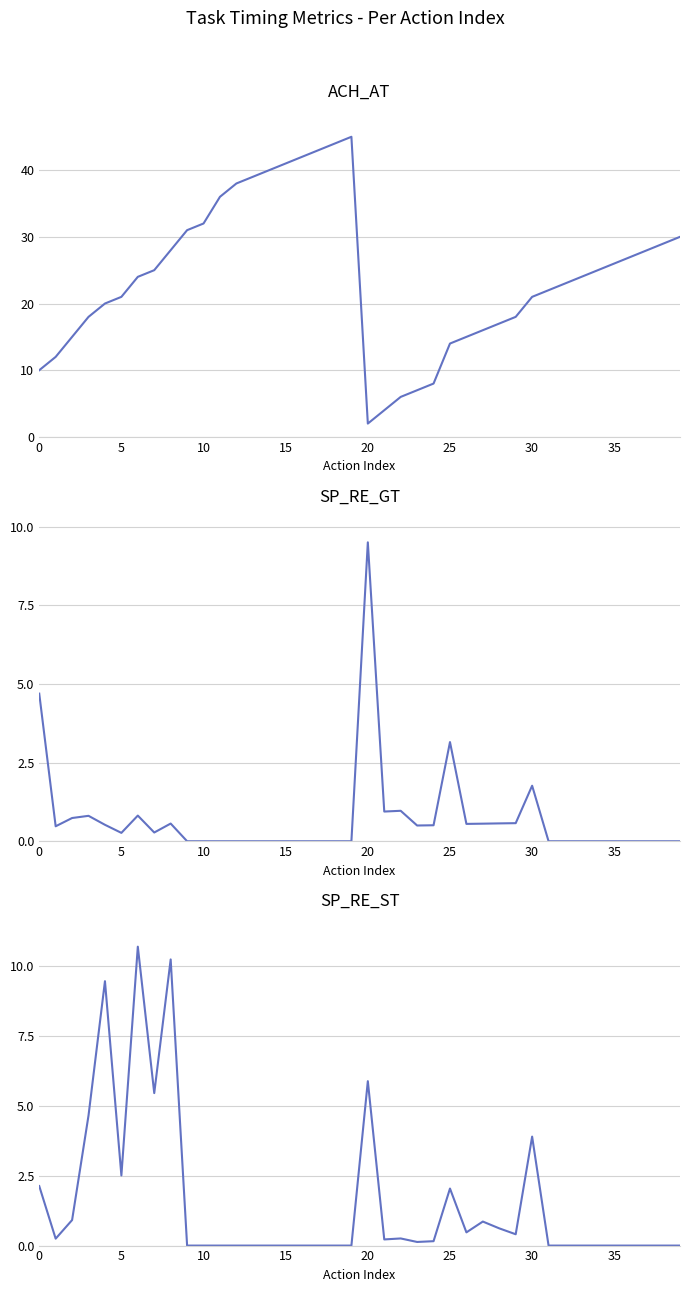

Which category has the lowest value across all series?

9